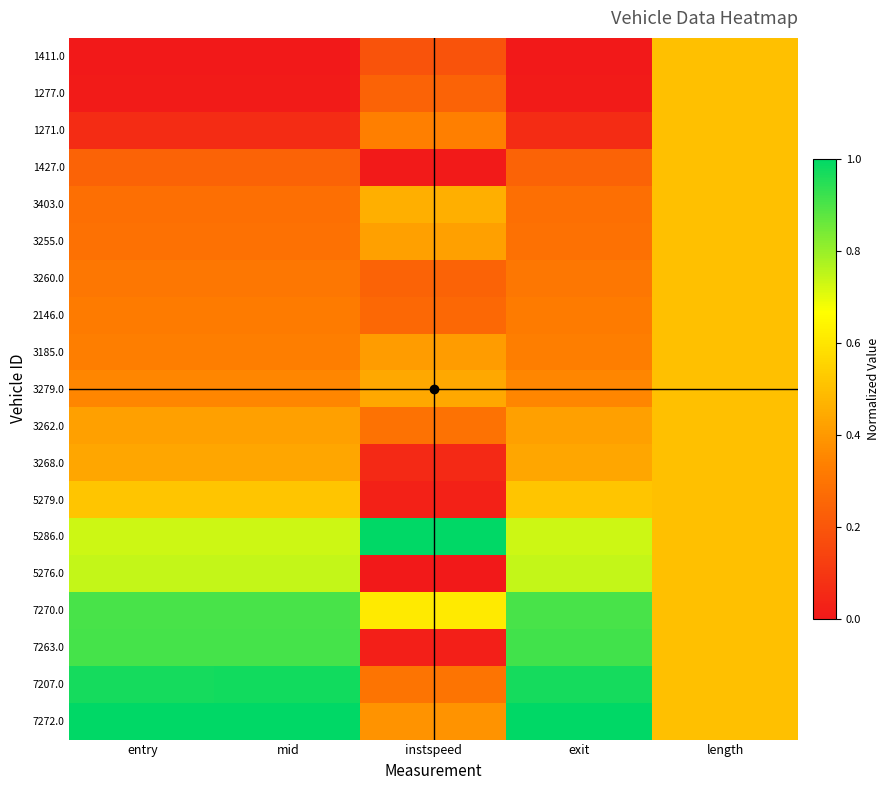

Which series has the largest range (max minus min)?

7263.0